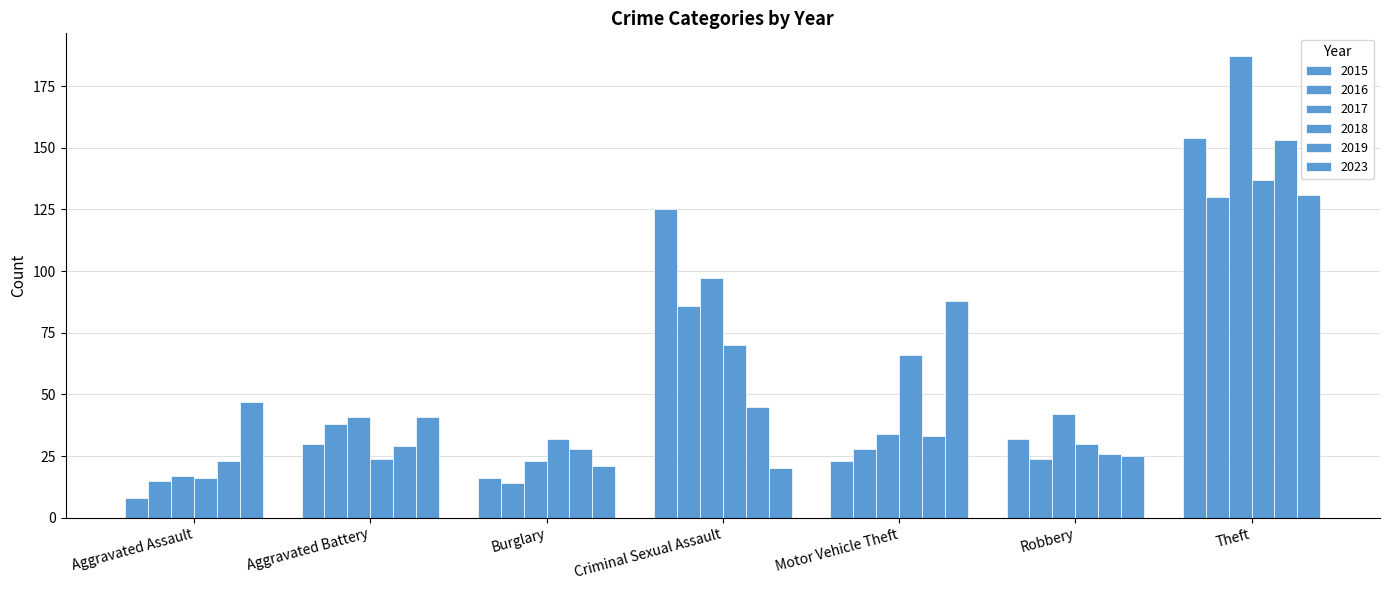

Reading left to right, what are all the values shown in this chart?

2015: 8	30	16	125	23	32	154
2016: 15	38	14	86	28	24	130
2017: 17	41	23	97	34	42	187
2018: 16	24	32	70	66	30	137
2019: 23	29	28	45	33	26	153
2023: 47	41	21	20	88	25	131